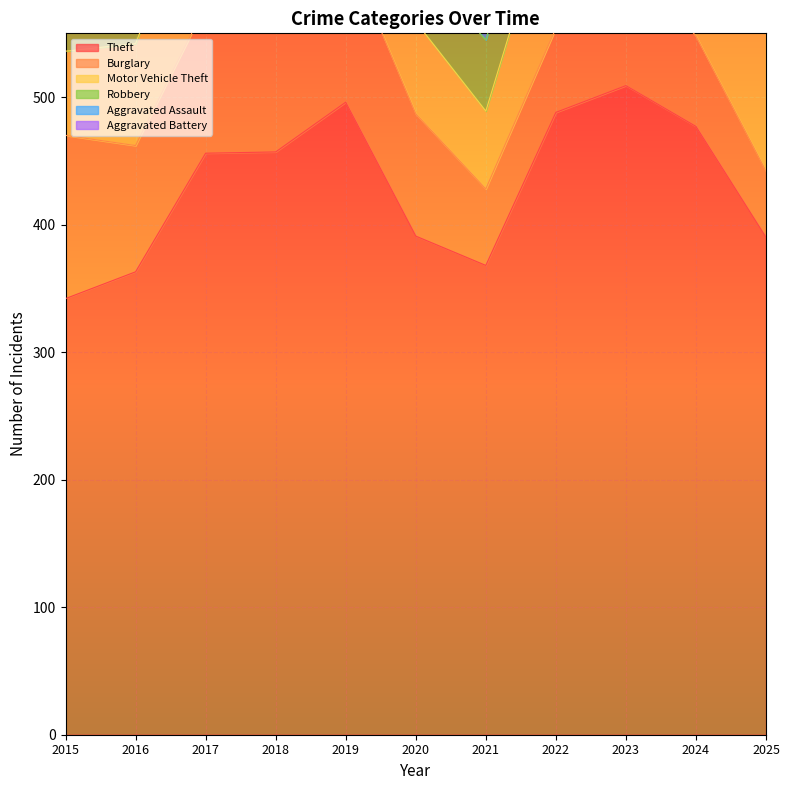

Reading left to right, what are all the values shown in this chart?

Theft: 2015=342	2016=363	2017=456	2018=457	2019=496	2020=391	2021=368	2022=488	2023=509	2024=477	2025=390
Burglary: 2015=128	2016=99	2017=116	2018=138	2019=122	2020=96	2021=60	2022=66	2023=100	2024=71	2025=52
Motor Vehicle Theft: 2015=66	2016=80	2017=112	2018=80	2019=67	2020=72	2021=61	2022=116	2023=204	2024=271	2025=133
Robbery: 2015=43	2016=74	2017=59	2018=74	2019=53	2020=45	2021=56	2022=56	2023=65	2024=77	2025=35
Aggravated Assault: 2015=22	2016=32	2017=32	2018=42	2019=39	2020=55	2021=32	2022=43	2023=56	2024=55	2025=46
Aggravated Battery: 2015=25	2016=32	2017=26	2018=33	2019=27	2020=27	2021=22	2022=43	2023=52	2024=32	2025=37